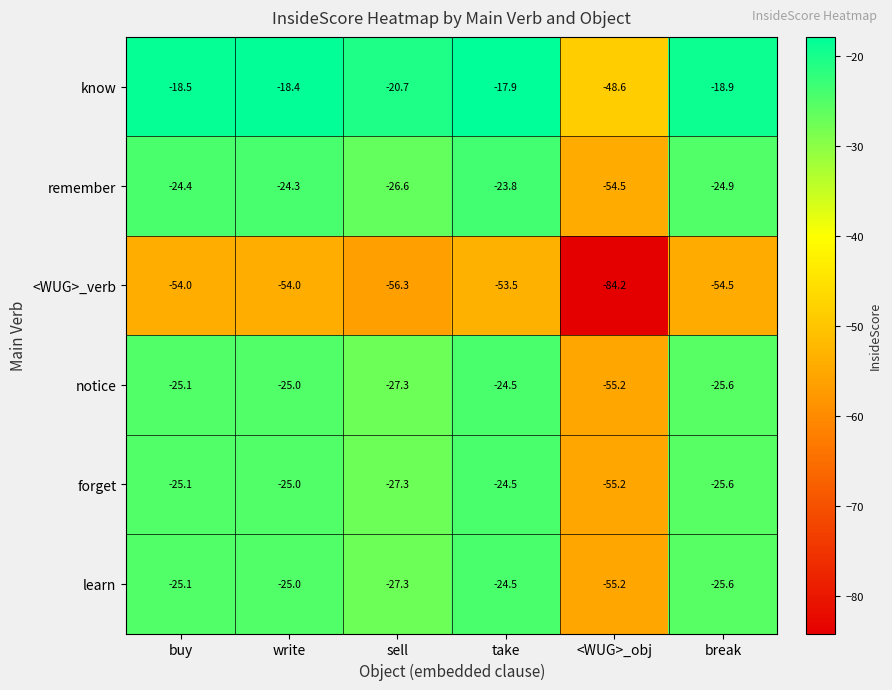

At which label is forget closest to -39?

sell